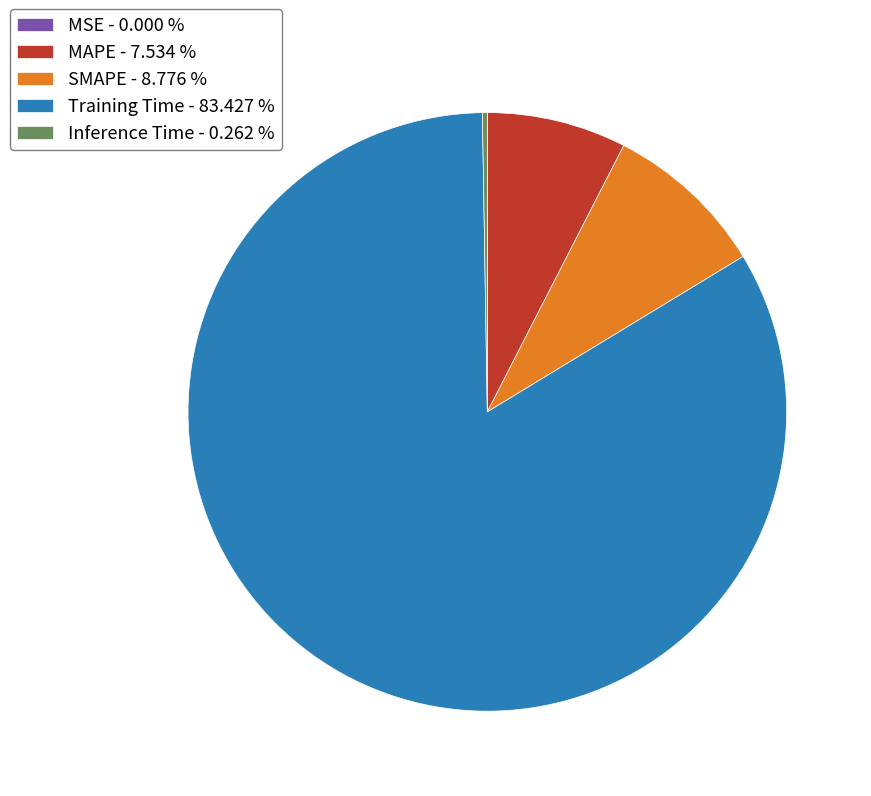

Does MAPE - 7.534 % account for over 50% of the chart?

No